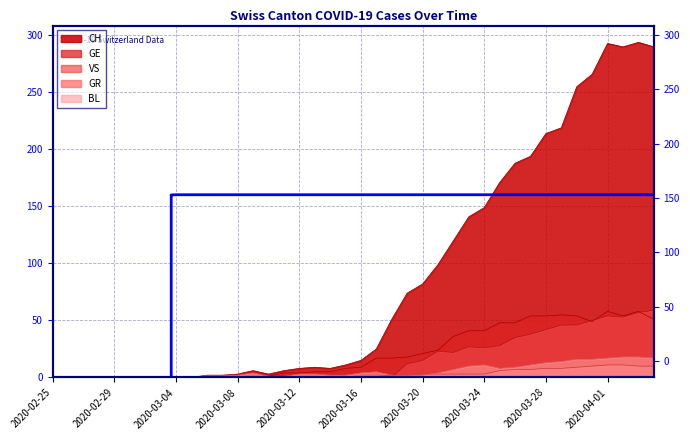

How many lines are shown in the chart?

5